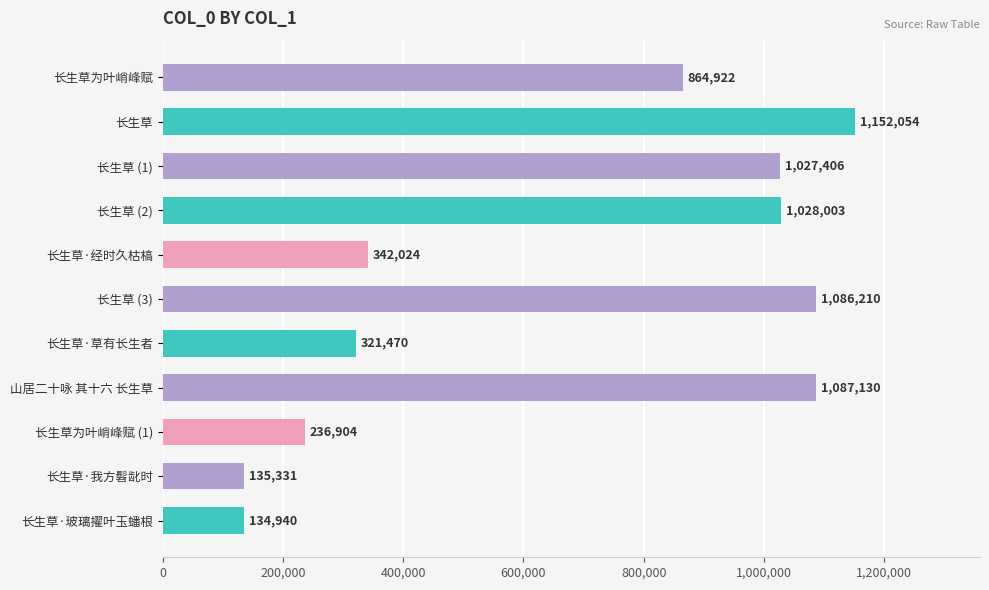

What is the sum of the values at 长生草·经时久枯槁 and 长生草?

1494078